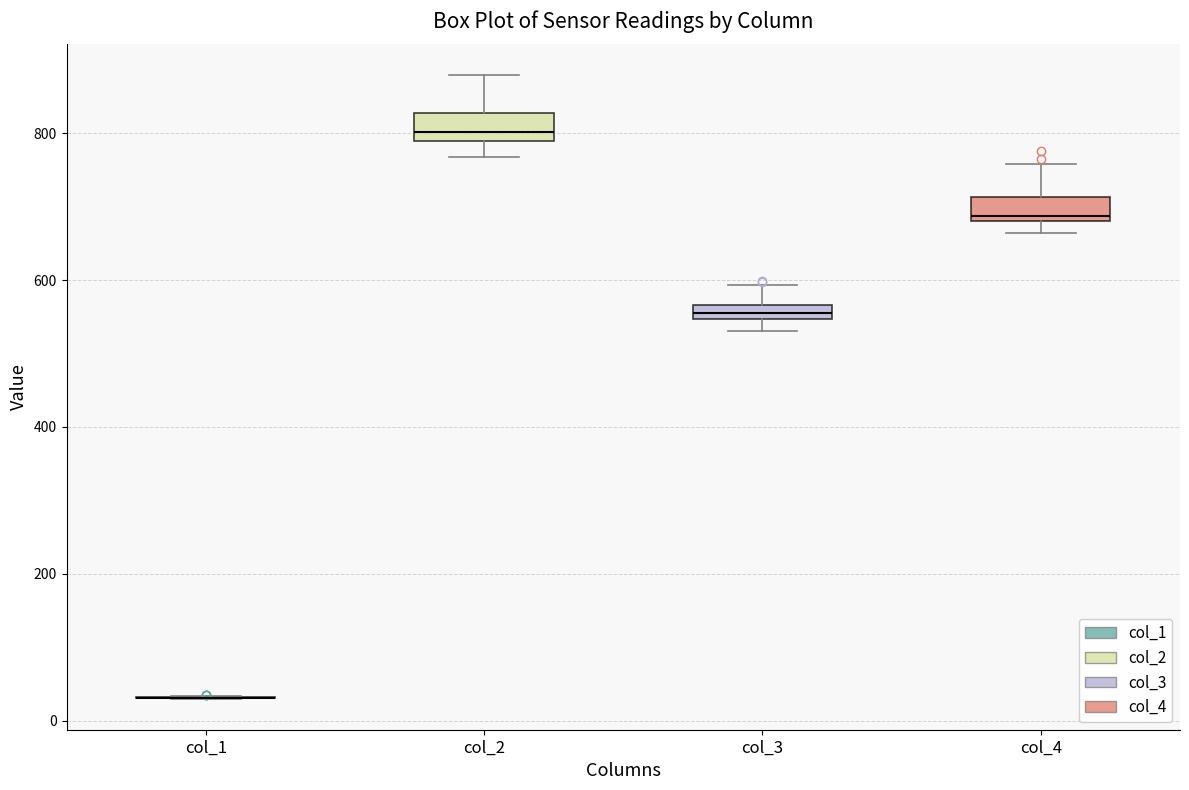

Where is the lower edge of the box for col_2 on the y-axis? The values are not printed on the chart, so give them approximately, as read against the axis.

780